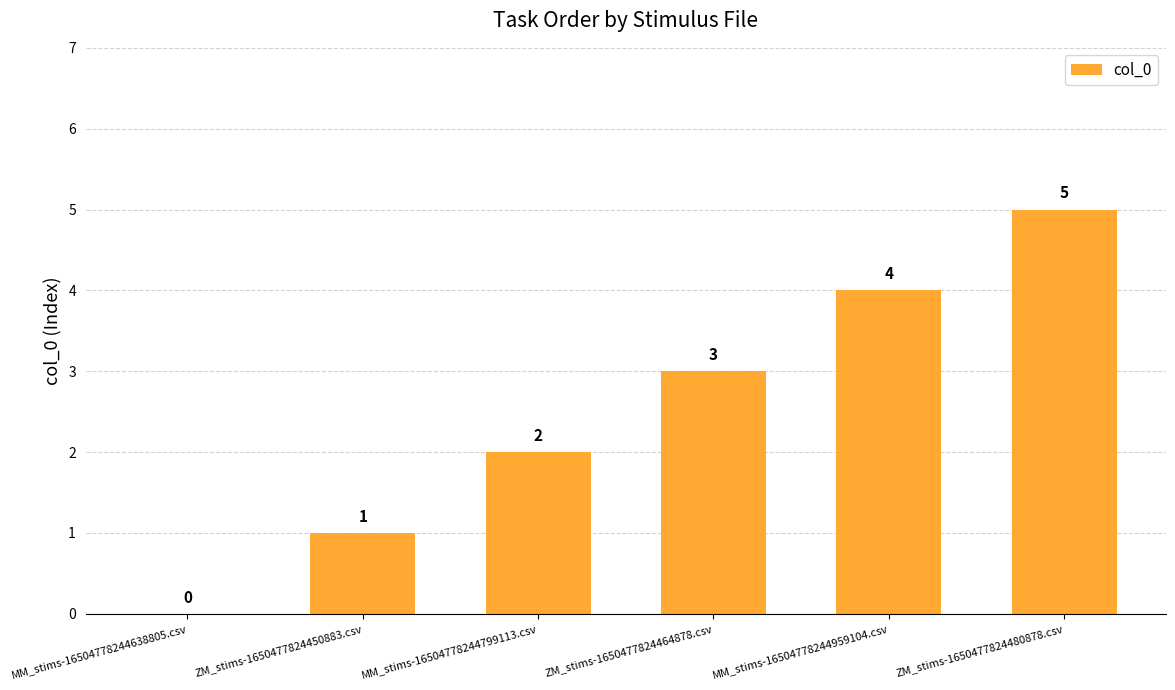

At which label is the value closest to 2?

MM_stims-16504778244799113.csv